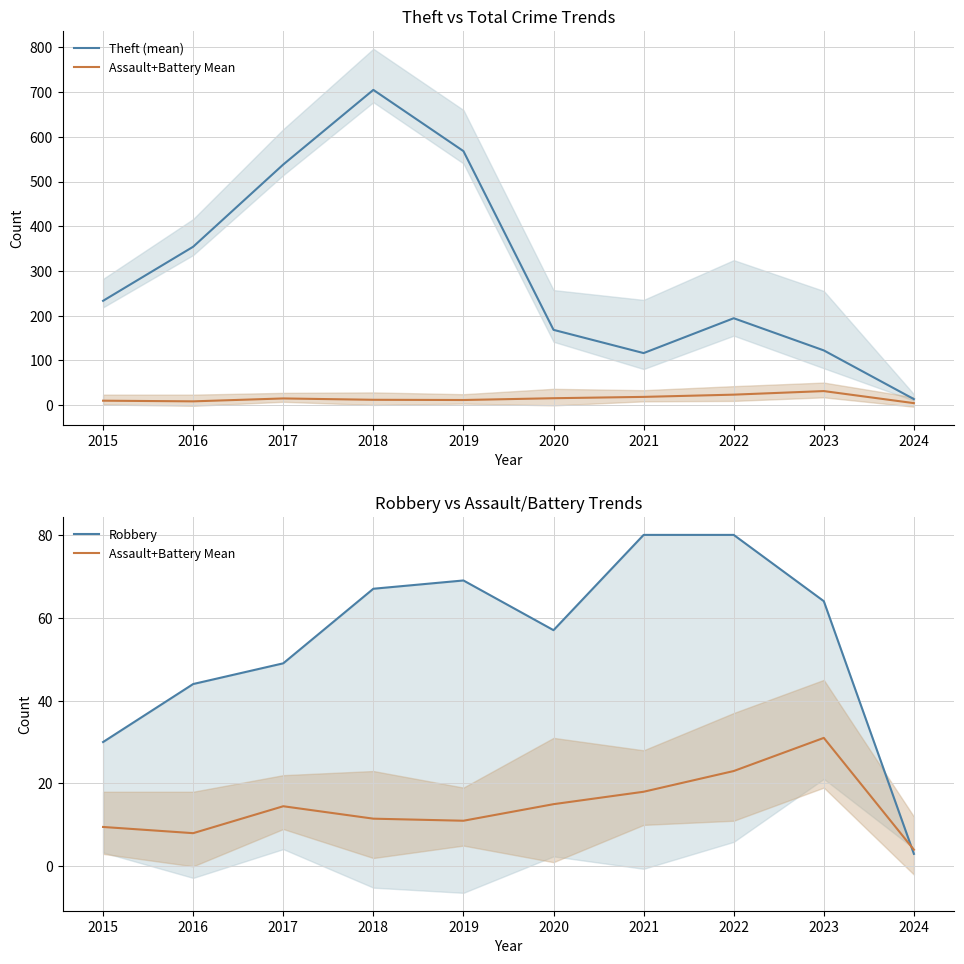

Which category has the highest value in the Theft (mean) series?

2018